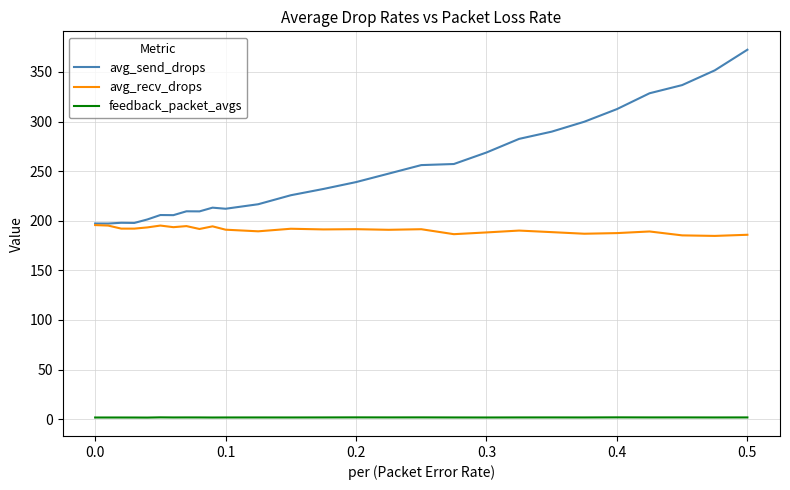

Which series has the largest range (max minus min)?

avg_send_drops